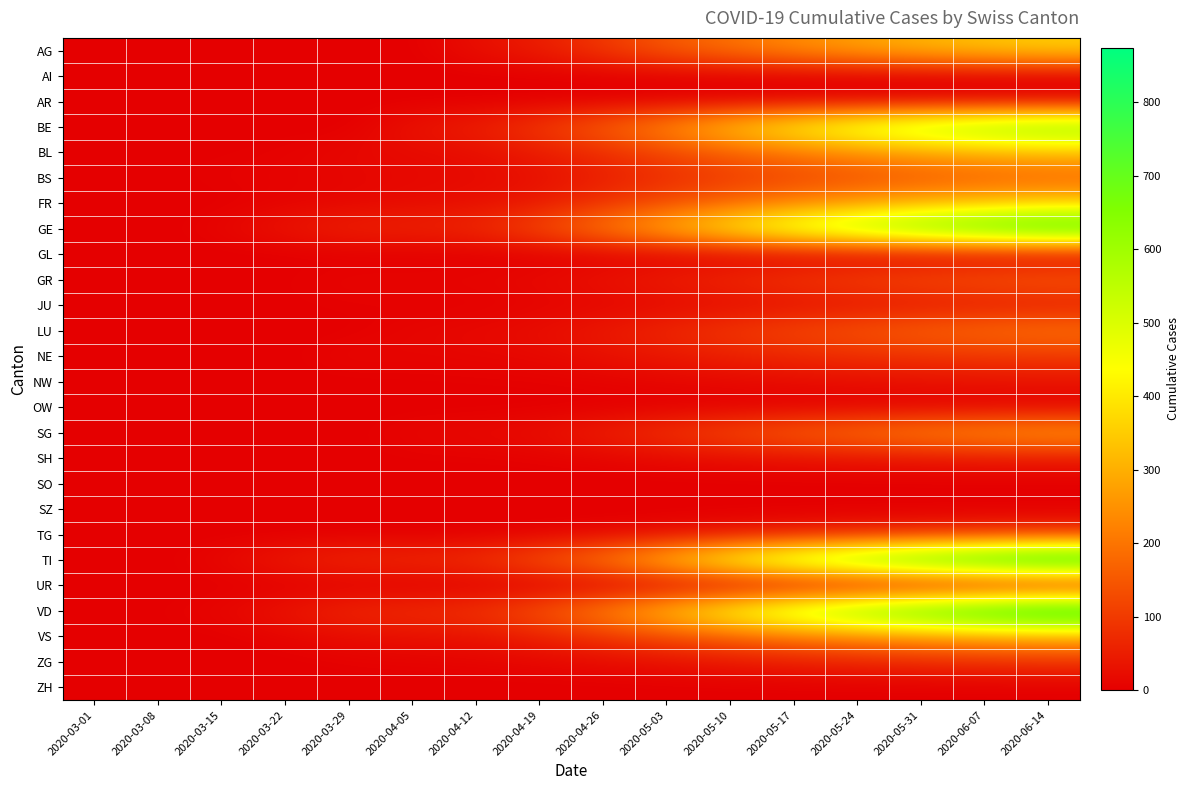

Reading left to right, what are all the values shown in this chart?

AG: 2020-03-01=0	2020-03-08=0	2020-03-15=0	2020-03-22=0	2020-03-29=0	2020-04-05=0	2020-04-12=27	2020-04-19=50	2020-04-26=97	2020-05-03=153	2020-05-10=196	2020-05-17=239	2020-05-24=278	2020-05-31=310	2020-06-07=336	2020-06-14=356
AI: 2020-03-01=0	2020-03-08=0	2020-03-15=0	2020-03-22=0	2020-03-29=0	2020-04-05=0	2020-04-12=0	2020-04-19=0	2020-04-26=0	2020-05-03=0	2020-05-10=0	2020-05-17=0	2020-05-24=0	2020-05-31=0	2020-06-07=0	2020-06-14=0
AR: 2020-03-01=0	2020-03-08=0	2020-03-15=0	2020-03-22=0	2020-03-29=0	2020-04-05=0	2020-04-12=0	2020-04-19=0	2020-04-26=0	2020-05-03=0	2020-05-10=0	2020-05-17=0	2020-05-24=0	2020-05-31=0	2020-06-07=0	2020-06-14=0
BE: 2020-03-01=0	2020-03-08=0	2020-03-15=0	2020-03-22=0	2020-03-29=0	2020-04-05=35	2020-04-12=53	2020-04-19=99	2020-04-26=164	2020-05-03=241	2020-05-10=343	2020-05-17=428	2020-05-24=510	2020-05-31=574	2020-06-07=621	2020-06-14=657
BL: 2020-03-01=0	2020-03-08=2	2020-03-15=2	2020-03-22=7	2020-03-29=15	2020-04-05=19	2020-04-12=24	2020-04-19=48	2020-04-26=79	2020-05-03=123	2020-05-10=167	2020-05-17=208	2020-05-24=251	2020-05-31=285	2020-06-07=311	2020-06-14=330
BS: 2020-03-01=0	2020-03-08=1	2020-03-15=7	2020-03-22=7	2020-03-29=12	2020-04-05=15	2020-04-12=19	2020-04-19=28	2020-04-26=53	2020-05-03=76	2020-05-10=100	2020-05-17=118	2020-05-24=133	2020-05-31=148	2020-06-07=159	2020-06-14=167
FR: 2020-03-01=0	2020-03-08=0	2020-03-15=0	2020-03-22=8	2020-03-29=13	2020-04-05=21	2020-04-12=26	2020-04-19=44	2020-04-26=86	2020-05-03=130	2020-05-10=176	2020-05-17=222	2020-05-24=263	2020-05-31=299	2020-06-07=325	2020-06-14=346
GE: 2020-03-01=0	2020-03-08=0	2020-03-15=12	2020-03-22=36	2020-03-29=59	2020-04-05=61	2020-04-12=71	2020-04-19=128	2020-04-26=215	2020-05-03=311	2020-05-10=420	2020-05-17=522	2020-05-24=606	2020-05-31=680	2020-06-07=741	2020-06-14=789
GL: 2020-03-01=0	2020-03-08=0	2020-03-15=0	2020-03-22=0	2020-03-29=0	2020-04-05=0	2020-04-12=0	2020-04-19=0	2020-04-26=0	2020-05-03=0	2020-05-10=0	2020-05-17=0	2020-05-24=0	2020-05-31=0	2020-06-07=0	2020-06-14=0
GR: 2020-03-01=0	2020-03-08=0	2020-03-15=0	2020-03-22=3	2020-03-29=11	2020-04-05=10	2020-04-12=12	2020-04-19=18	2020-04-26=34	2020-05-03=52	2020-05-10=73	2020-05-17=95	2020-05-24=114	2020-05-31=131	2020-06-07=145	2020-06-14=156
JU: 2020-03-01=0	2020-03-08=0	2020-03-15=0	2020-03-22=2	2020-03-29=5	2020-04-05=3	2020-04-12=3	2020-04-19=8	2020-04-26=11	2020-05-03=17	2020-05-10=22	2020-05-17=29	2020-05-24=35	2020-05-31=40	2020-06-07=44	2020-06-14=47
LU: 2020-03-01=0	2020-03-08=0	2020-03-15=0	2020-03-22=0	2020-03-29=0	2020-04-05=12	2020-04-12=16	2020-04-19=25	2020-04-26=44	2020-05-03=68	2020-05-10=97	2020-05-17=122	2020-05-24=146	2020-05-31=168	2020-06-07=185	2020-06-14=198
NE: 2020-03-01=0	2020-03-08=0	2020-03-15=0	2020-03-22=0	2020-03-29=16	2020-04-05=10	2020-04-12=13	2020-04-19=16	2020-04-26=30	2020-05-03=42	2020-05-10=57	2020-05-17=70	2020-05-24=80	2020-05-31=88	2020-06-07=94	2020-06-14=98
NW: 2020-03-01=0	2020-03-08=0	2020-03-15=0	2020-03-22=0	2020-03-29=0	2020-04-05=2	2020-04-12=3	2020-04-19=4	2020-04-26=7	2020-05-03=12	2020-05-10=16	2020-05-17=21	2020-05-24=26	2020-05-31=30	2020-06-07=33	2020-06-14=35
OW: 2020-03-01=0	2020-03-08=0	2020-03-15=0	2020-03-22=0	2020-03-29=0	2020-04-05=0	2020-04-12=0	2020-04-19=0	2020-04-26=0	2020-05-03=0	2020-05-10=0	2020-05-17=0	2020-05-24=0	2020-05-31=0	2020-06-07=0	2020-06-14=0
SG: 2020-03-01=0	2020-03-08=0	2020-03-15=0	2020-03-22=0	2020-03-29=0	2020-04-05=13	2020-04-12=17	2020-04-19=26	2020-04-26=55	2020-05-03=88	2020-05-10=128	2020-05-17=164	2020-05-24=197	2020-05-31=227	2020-06-07=250	2020-06-14=269
SH: 2020-03-01=0	2020-03-08=0	2020-03-15=0	2020-03-22=0	2020-03-29=1	2020-04-05=3	2020-04-12=3	2020-04-19=5	2020-04-26=10	2020-05-03=17	2020-05-10=23	2020-05-17=28	2020-05-24=32	2020-05-31=36	2020-06-07=39	2020-06-14=41
SO: 2020-03-01=0	2020-03-08=0	2020-03-15=0	2020-03-22=0	2020-03-29=0	2020-04-05=0	2020-04-12=0	2020-04-19=0	2020-04-26=0	2020-05-03=0	2020-05-10=0	2020-05-17=0	2020-05-24=0	2020-05-31=0	2020-06-07=0	2020-06-14=0
SZ: 2020-03-01=0	2020-03-08=0	2020-03-15=0	2020-03-22=0	2020-03-29=0	2020-04-05=0	2020-04-12=0	2020-04-19=0	2020-04-26=0	2020-05-03=0	2020-05-10=0	2020-05-17=0	2020-05-24=0	2020-05-31=0	2020-06-07=0	2020-06-14=0
TG: 2020-03-01=0	2020-03-08=0	2020-03-15=0	2020-03-22=0	2020-03-29=0	2020-04-05=0	2020-04-12=0	2020-04-19=4	2020-04-26=11	2020-05-03=20	2020-05-10=32	2020-05-17=45	2020-05-24=57	2020-05-31=68	2020-06-07=77	2020-06-14=84
TI: 2020-03-01=0	2020-03-08=0	2020-03-15=16	2020-03-22=46	2020-03-29=69	2020-04-05=72	2020-04-12=87	2020-04-19=144	2020-04-26=218	2020-05-03=337	2020-05-10=468	2020-05-17=580	2020-05-24=676	2020-05-31=756	2020-06-07=822	2020-06-14=874
UR: 2020-03-01=0	2020-03-08=0	2020-03-15=0	2020-03-22=0	2020-03-29=0	2020-04-05=0	2020-04-12=0	2020-04-19=0	2020-04-26=0	2020-05-03=0	2020-05-10=0	2020-05-17=0	2020-05-24=0	2020-05-31=0	2020-06-07=0	2020-06-14=0
VD: 2020-03-01=0	2020-03-08=3	2020-03-15=13	2020-03-22=36	2020-03-29=69	2020-04-05=77	2020-04-12=90	2020-04-19=145	2020-04-26=230	2020-05-03=338	2020-05-10=458	2020-05-17=569	2020-05-24=665	2020-05-31=745	2020-06-07=812	2020-06-14=867
VS: 2020-03-01=0	2020-03-08=1	2020-03-15=1	2020-03-22=11	2020-03-29=22	2020-04-05=28	2020-04-12=32	2020-04-19=56	2020-04-26=91	2020-05-03=128	2020-05-10=167	2020-05-17=203	2020-05-24=233	2020-05-31=260	2020-06-07=281	2020-06-14=297
ZG: 2020-03-01=0	2020-03-08=0	2020-03-15=0	2020-03-22=0	2020-03-29=5	2020-04-05=7	2020-04-12=9	2020-04-19=13	2020-04-26=19	2020-05-03=27	2020-05-10=38	2020-05-17=48	2020-05-24=58	2020-05-31=67	2020-06-07=74	2020-06-14=80
ZH: 2020-03-01=0	2020-03-08=0	2020-03-15=0	2020-03-22=0	2020-03-29=0	2020-04-05=0	2020-04-12=0	2020-04-19=0	2020-04-26=0	2020-05-03=0	2020-05-10=0	2020-05-17=0	2020-05-24=0	2020-05-31=0	2020-06-07=0	2020-06-14=0